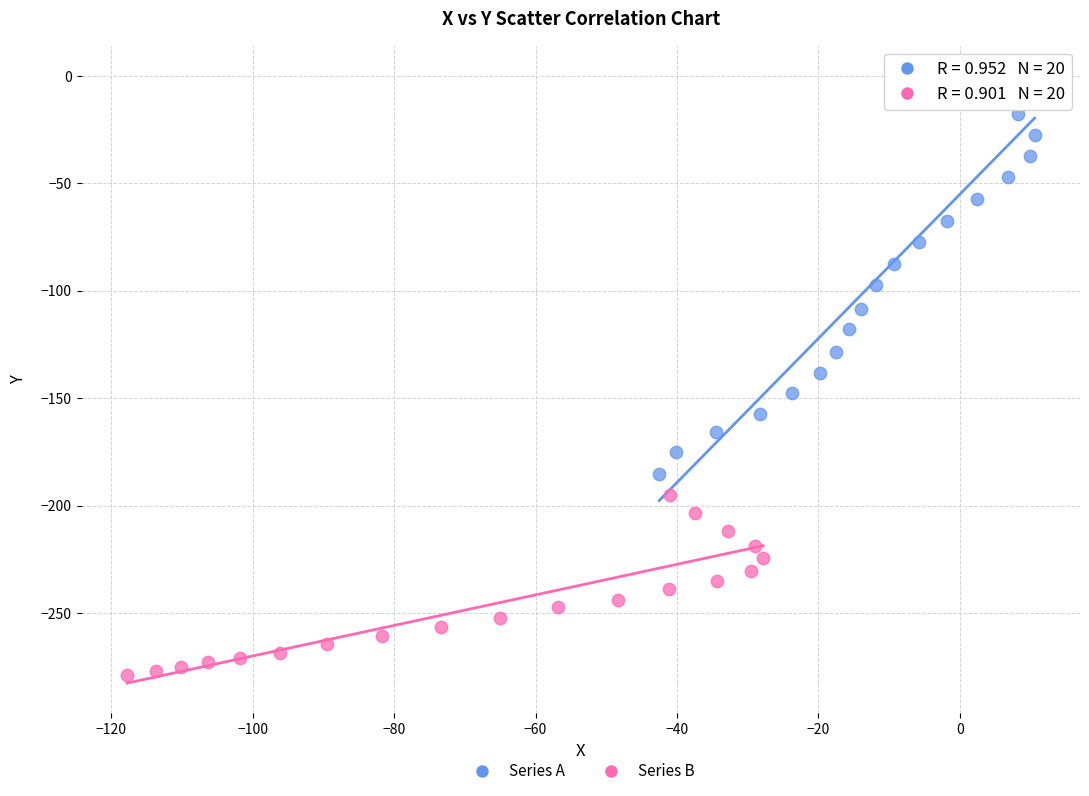

What are all the series names shown in the legend?

Series A, Series B